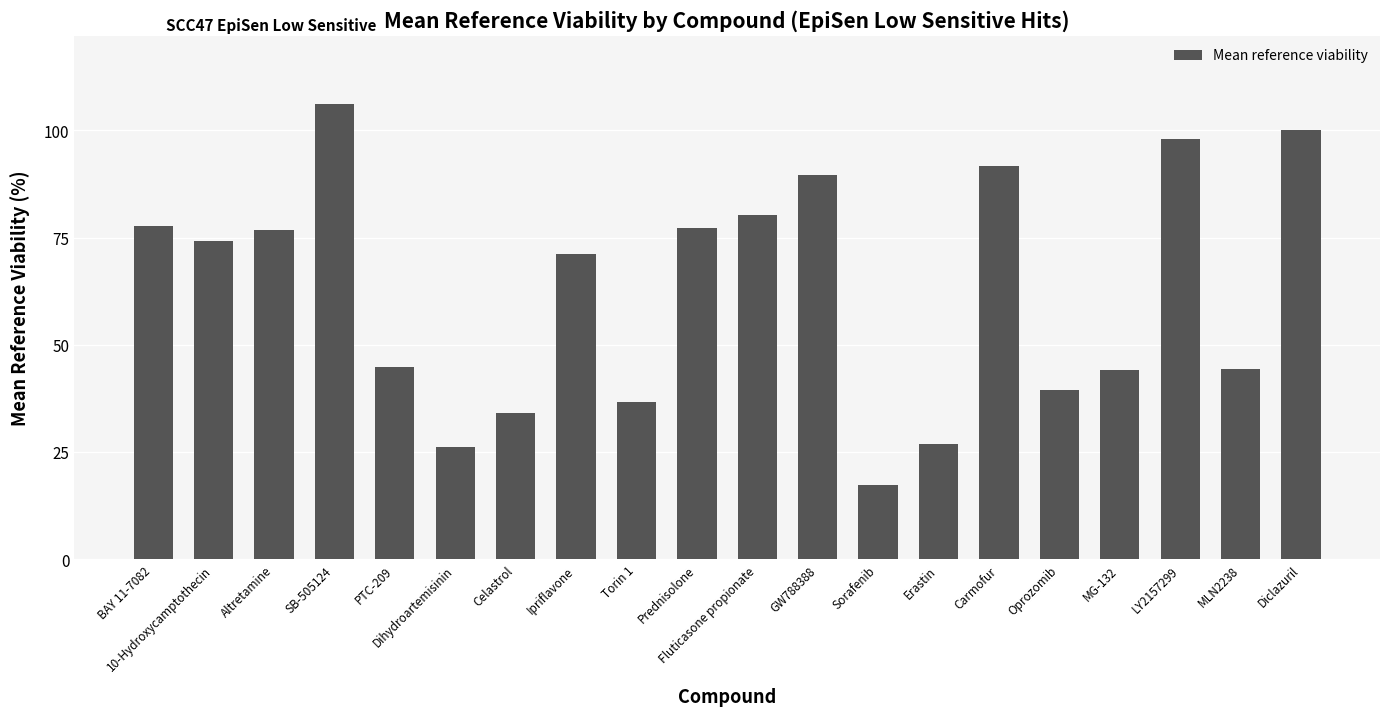

Approximately how many times larger is the value at Altretamine compared to SB-505124?

0.7